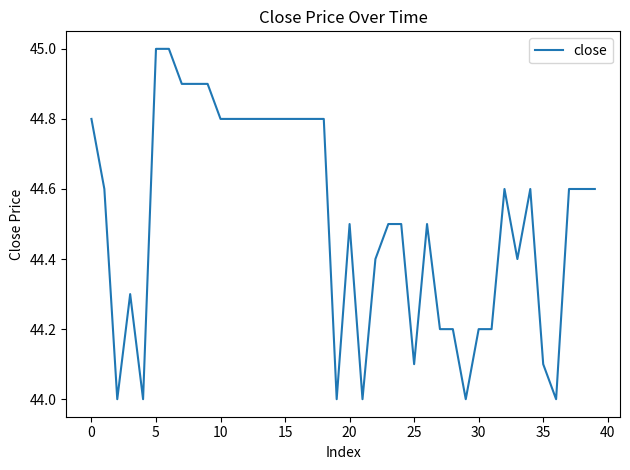

What is the difference between the maximum and minimum values?

1.0